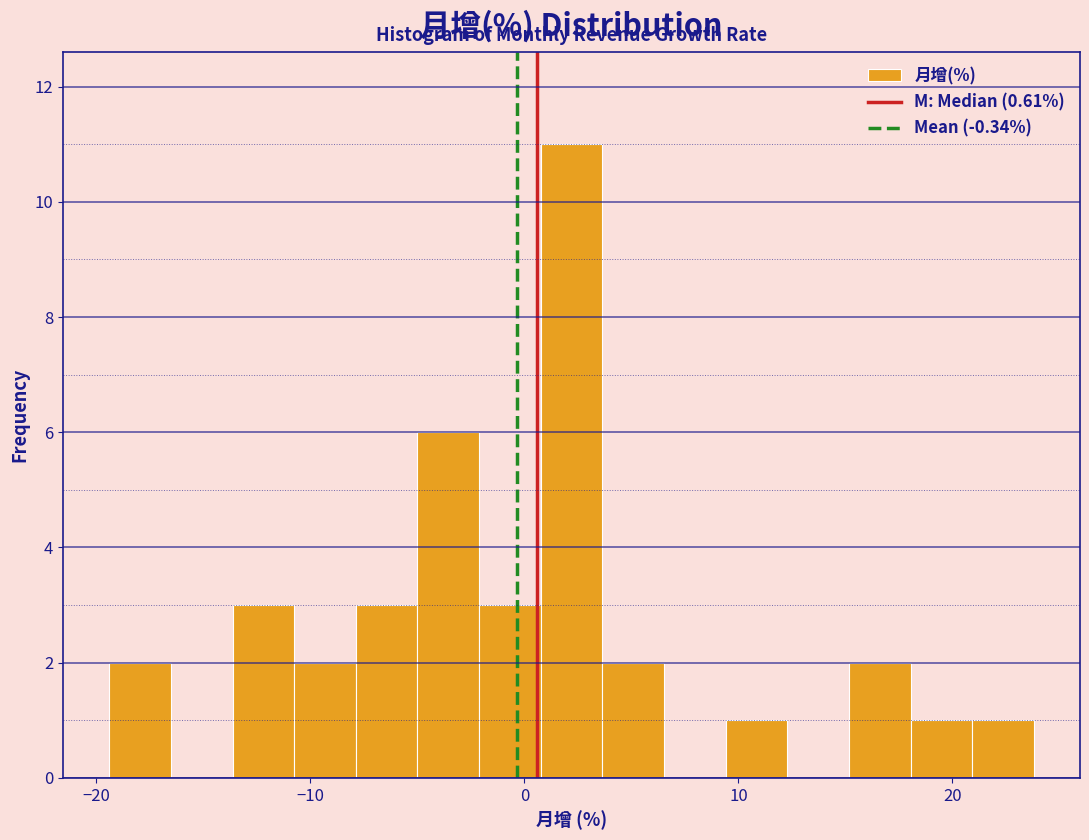

Read against the x-axis, roughly where is the centre of the tallest bar?

2